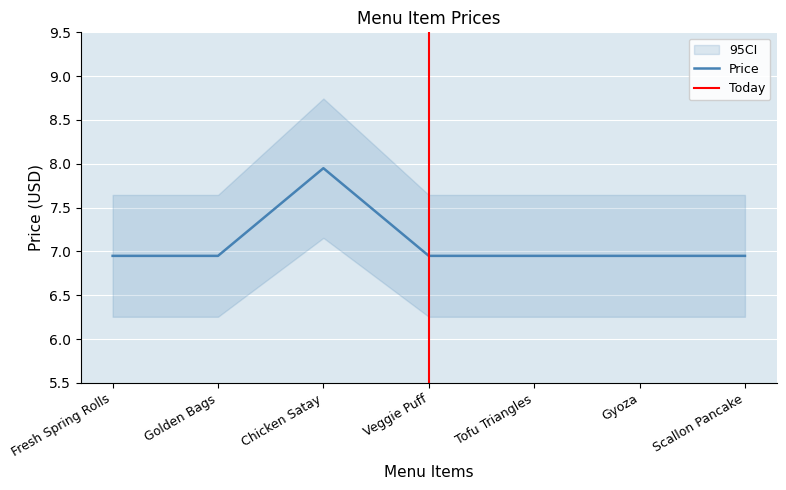

Reading left to right, extract all data points from this chart.

Fresh Spring Rolls=7.0	Golden Bags=7.0	Chicken Satay=8.0	Veggie Puff=7.0	Tofu Triangles=7.0	Gyoza=7.0	Scallon Pancake=7.0